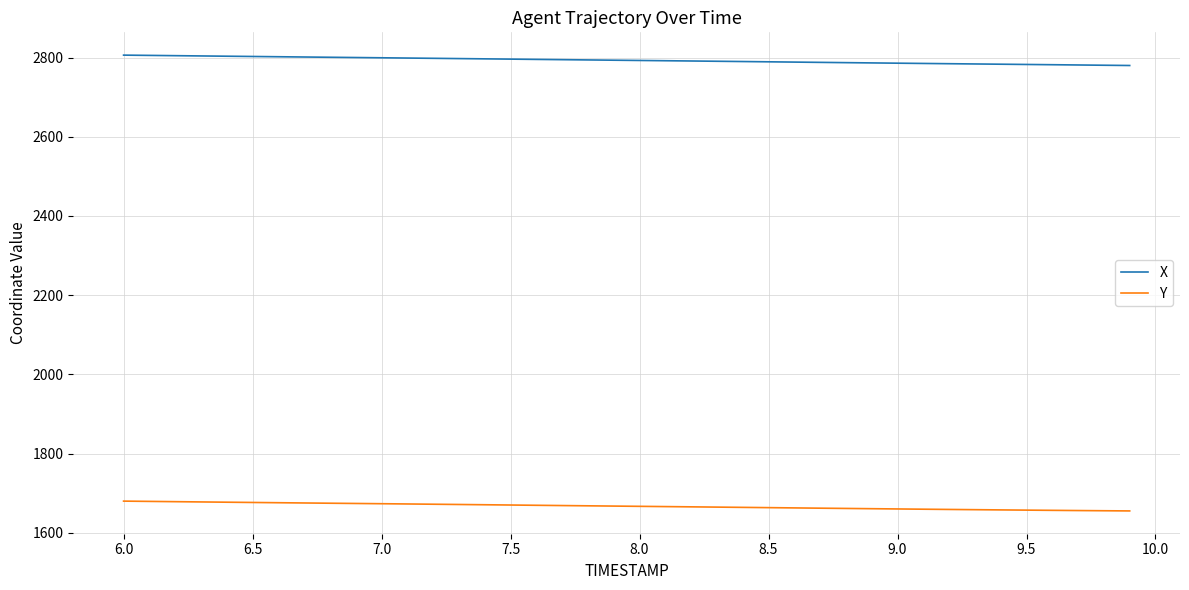

What is the sum of all X values?

111718.7